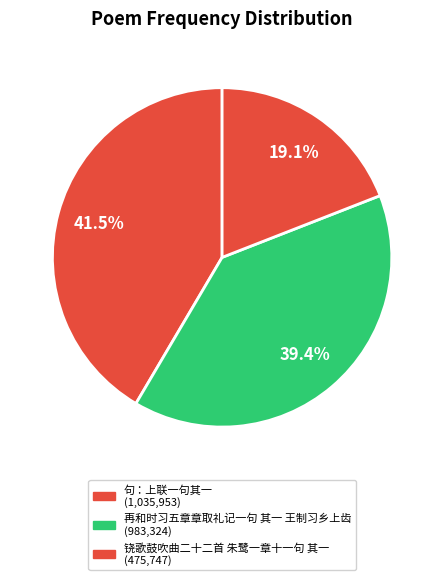

What percentage do 句：上联一句其一 and 铙歌鼓吹曲二十二首 朱鹭一章十一句 其一 together represent?

60.6%